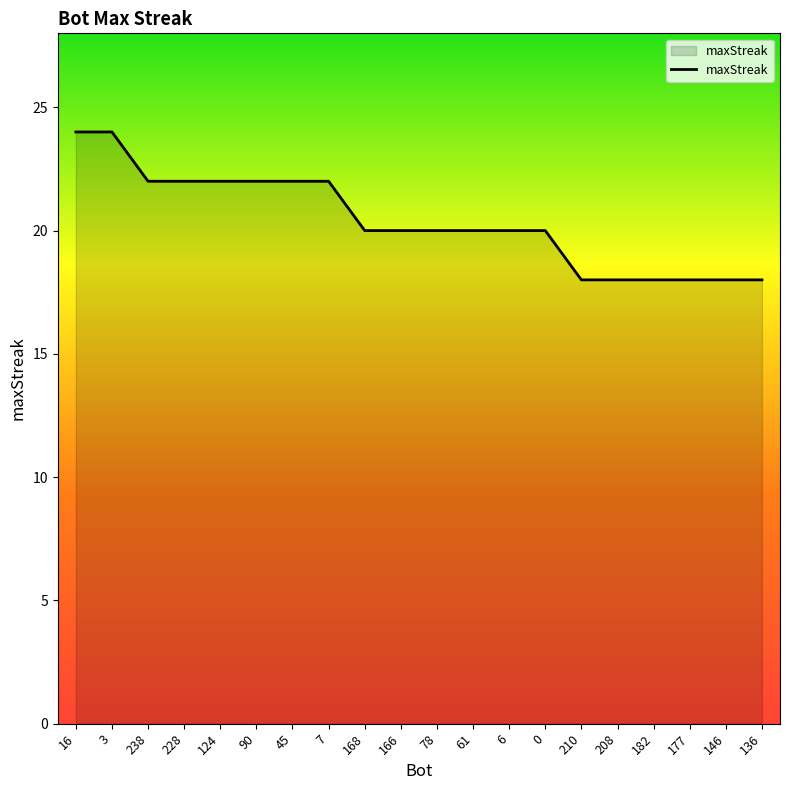

What is the change in value from 16 to 61?

-4